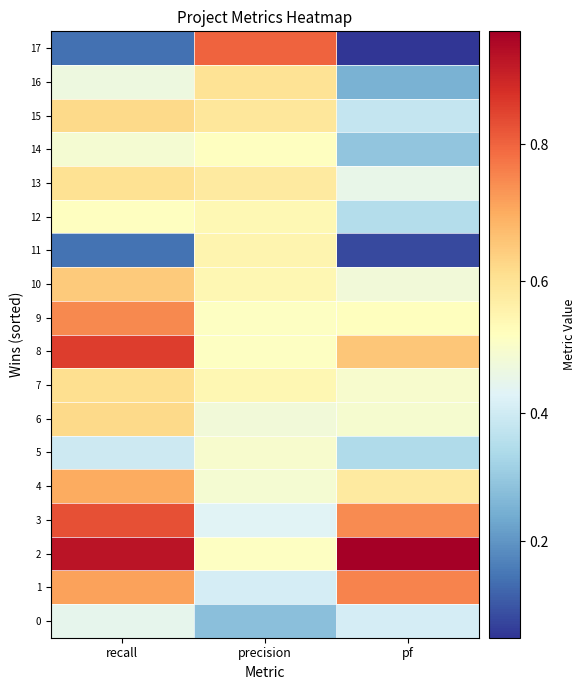

Reading left to right, transcribe all the data shown in this chart.

0: recall=0.4	precision=0.3	pf=0.4
1: recall=0.7	precision=0.4	pf=0.8
2: recall=0.9	precision=0.5	pf=1.0
3: recall=0.8	precision=0.4	pf=0.7
4: recall=0.7	precision=0.5	pf=0.6
5: recall=0.4	precision=0.5	pf=0.3
6: recall=0.6	precision=0.5	pf=0.5
7: recall=0.6	precision=0.5	pf=0.5
8: recall=0.9	precision=0.5	pf=0.7
9: recall=0.8	precision=0.5	pf=0.5
10: recall=0.7	precision=0.5	pf=0.5
11: recall=0.1	precision=0.6	pf=0.1
12: recall=0.5	precision=0.5	pf=0.3
13: recall=0.6	precision=0.6	pf=0.5
14: recall=0.5	precision=0.5	pf=0.3
15: recall=0.6	precision=0.6	pf=0.4
16: recall=0.5	precision=0.6	pf=0.2
17: recall=0.1	precision=0.8	pf=0.1